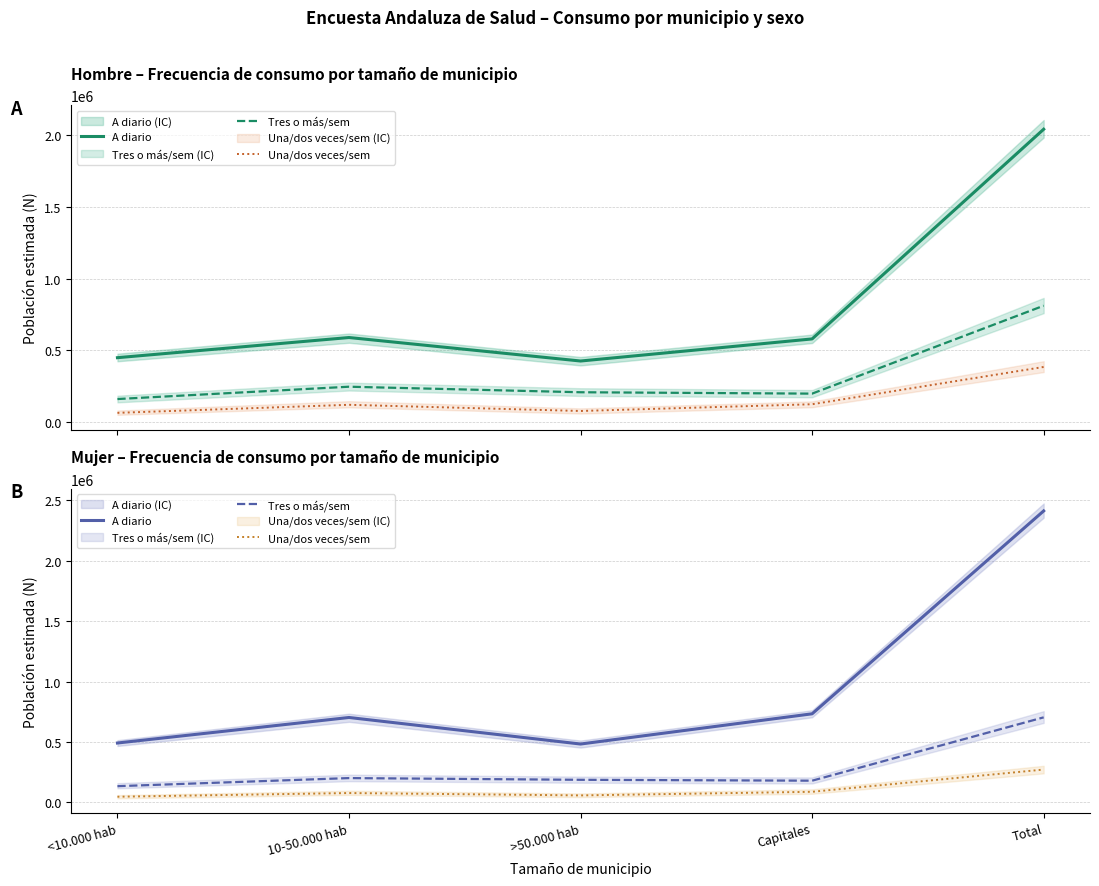

Is it true that Una/dos veces/sem equals 44950 at 10-50.000 hab?

False